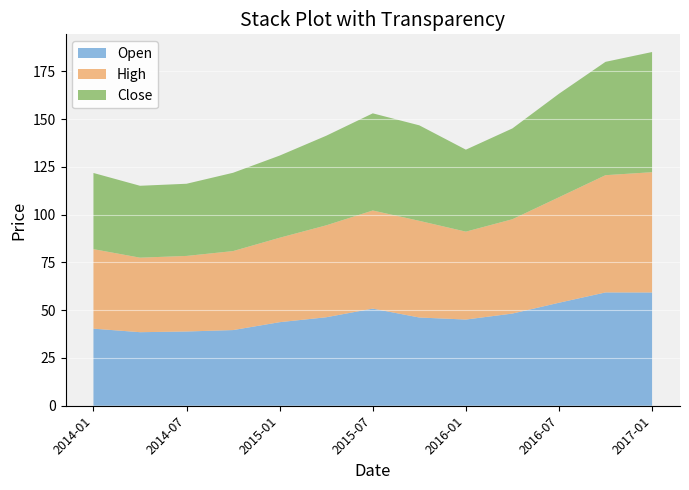

Reading right to left, what are all the values shown in this chart?

Open: 2017-01=59.3	2016-10=59.3	2016-07=53.9	2016-04=48.2	2016-01=45.1	2015-10=46.2	2015-07=50.8	2015-04=46.3	2015-01=43.7	2014-10=39.6	2014-07=38.9	2014-04=38.5	2014-01=40.3
High: 2017-01=63.0	2016-10=61.4	2016-07=55.2	2016-04=49.4	2016-01=46.0	2015-10=50.6	2015-07=51.4	2015-04=48.1	2015-01=44.2	2014-10=41.3	2014-07=39.5	2014-04=39.0	2014-01=41.6
Close: 2017-01=62.9	2016-10=59.3	2016-07=54.2	2016-04=47.5	2016-01=42.9	2015-10=50.0	2015-07=50.8	2015-04=46.9	2015-01=43.0	2014-10=41.0	2014-07=37.8	2014-04=37.6	2014-01=39.9